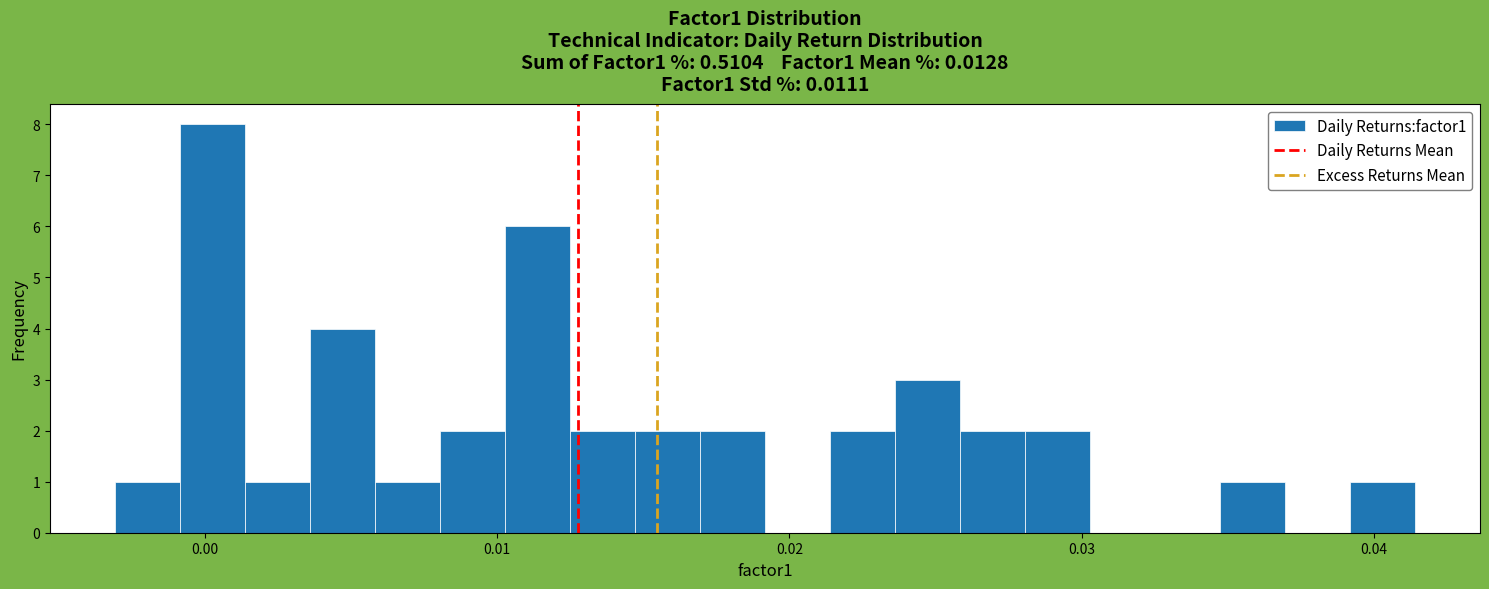

Around what value on the x-axis is the tallest bar? Give the approximate position of its centre, as read against the axis.

0.000